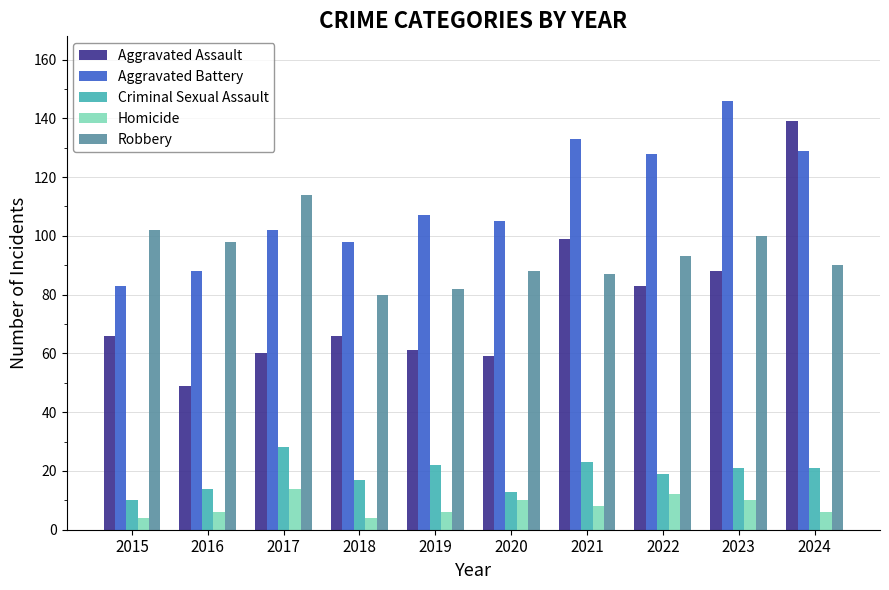

Read the Aggravated Battery value at 2022.

128